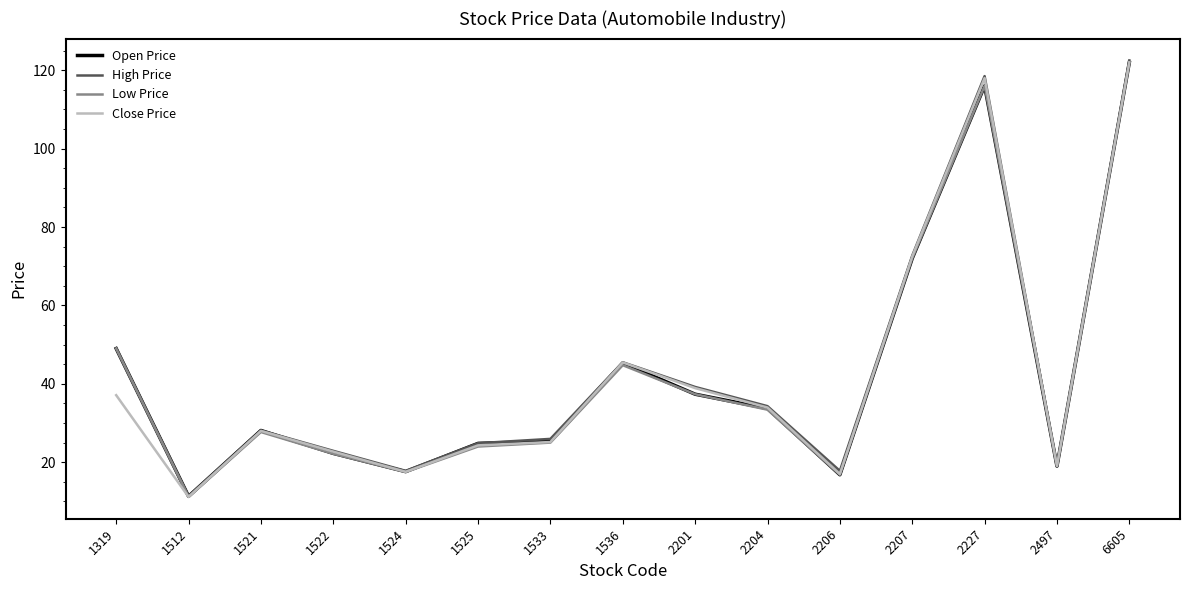

At which category is the sum across all series the highest?

6605